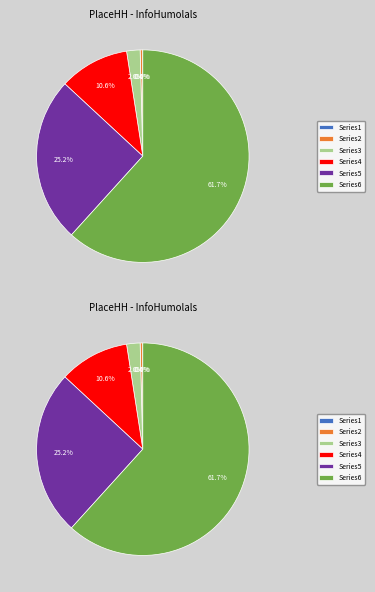

True or false: 1 accounts for 1% of the total.

False